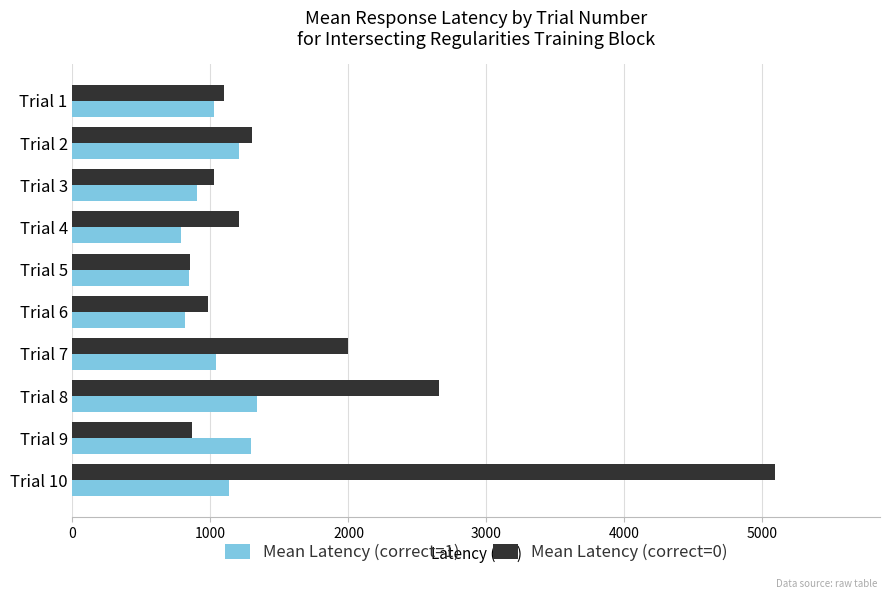

Which series has the largest total across all categories?

Mean Latency (correct=0)